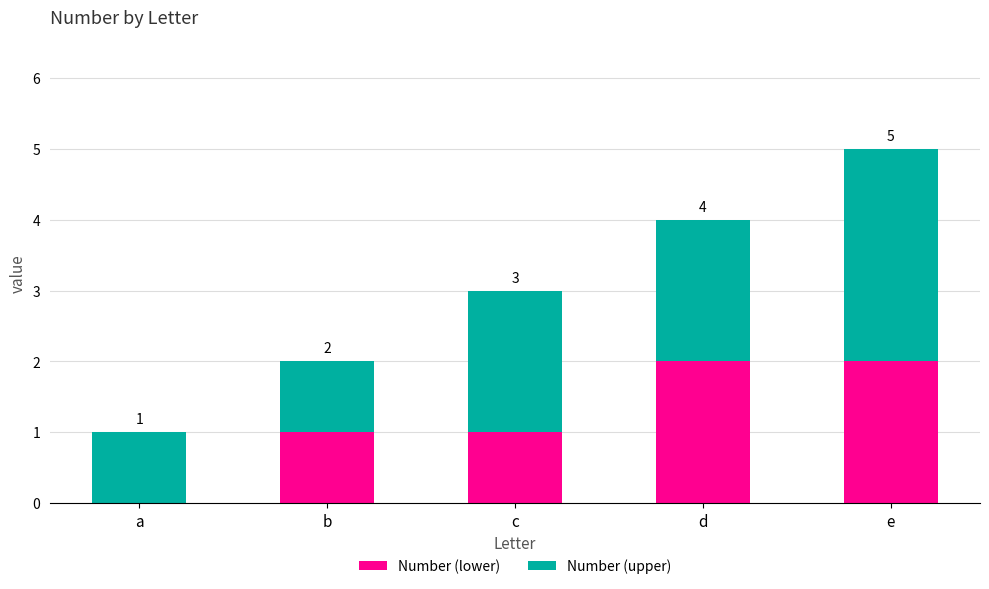

What are all the series names shown in the legend?

Number (lower), Number (upper)